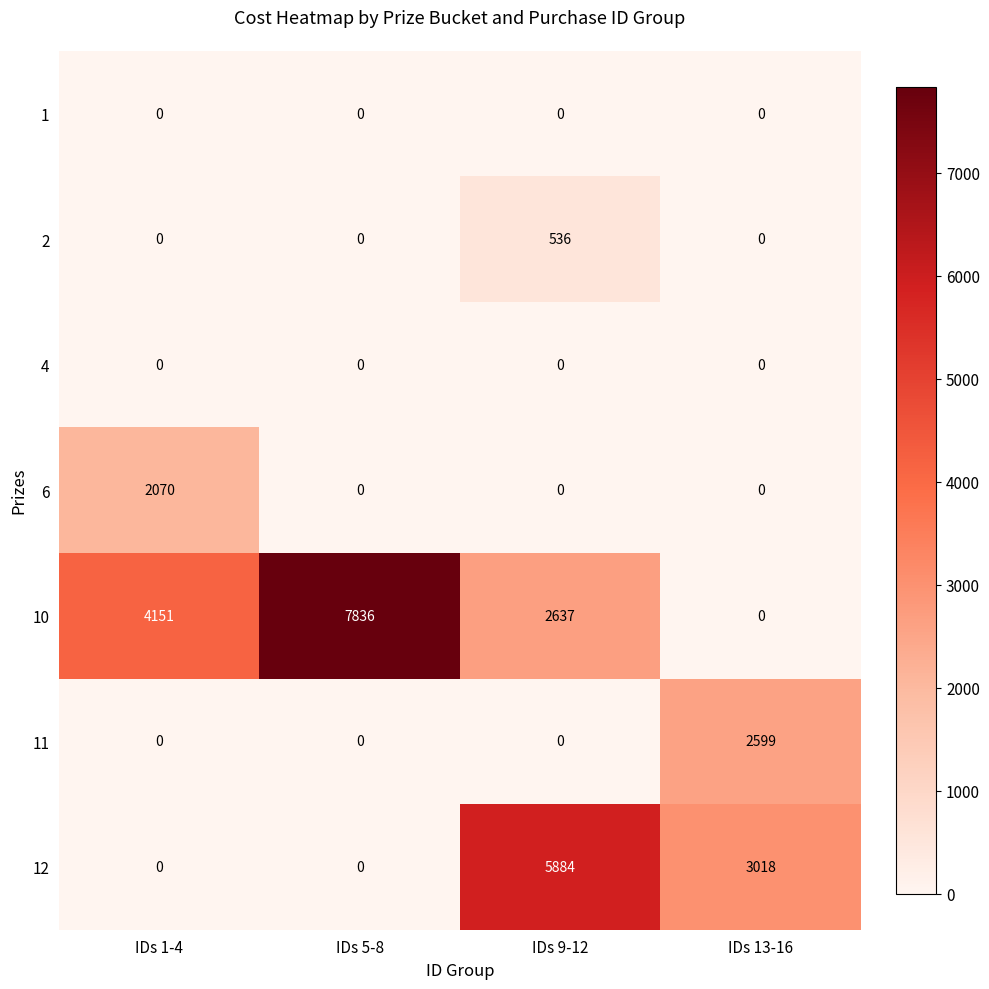

Which series has the largest range (max minus min)?

10